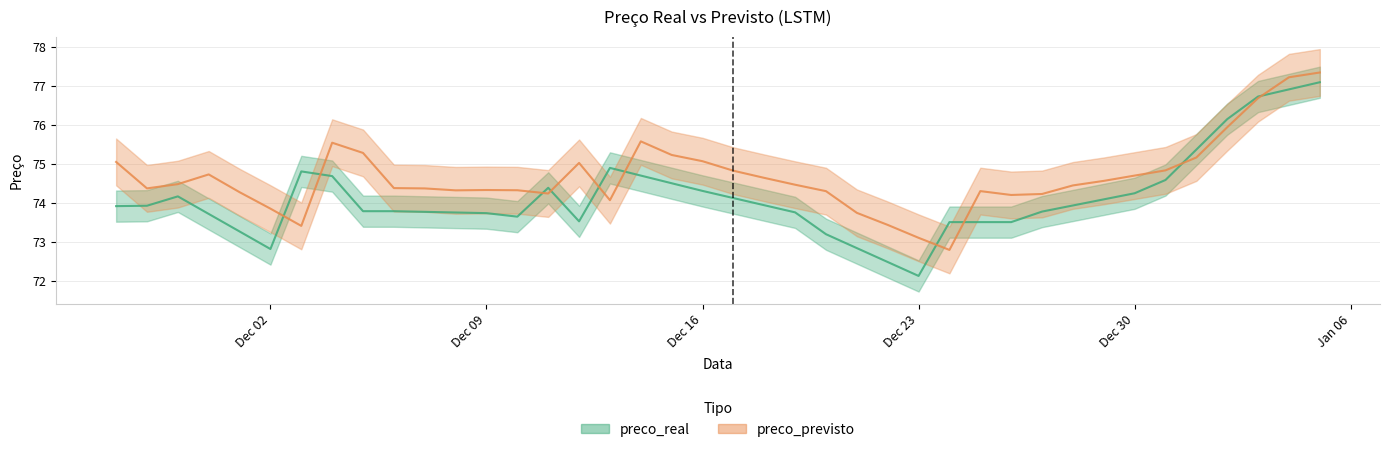

True or false: preco_previsto and preco_real cross at least once.

True